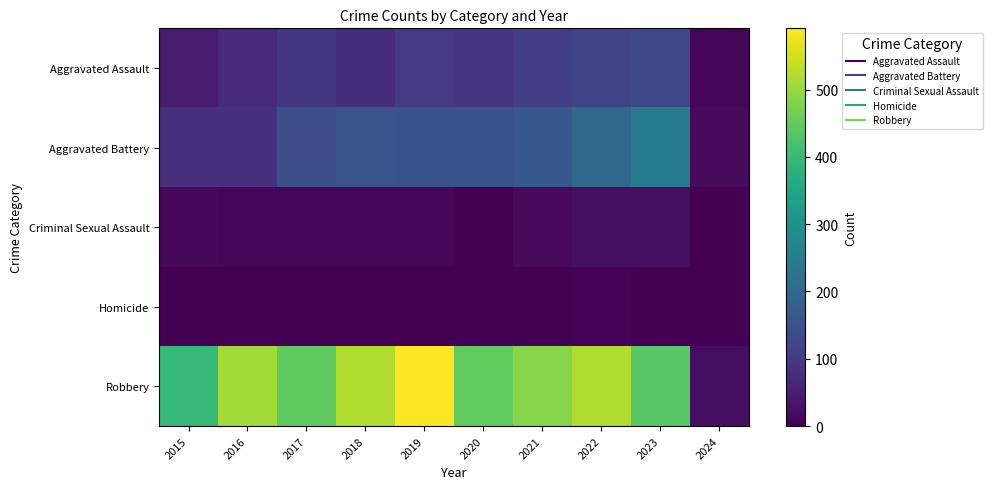

What is the greatest value displayed?

591